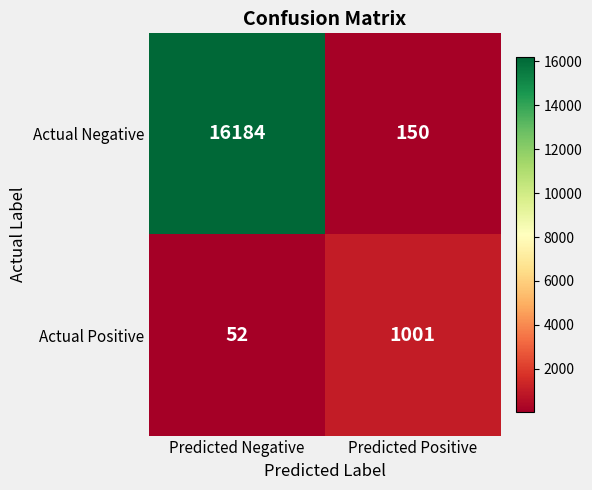

At how many categories does at least one series exceed 5188?

1